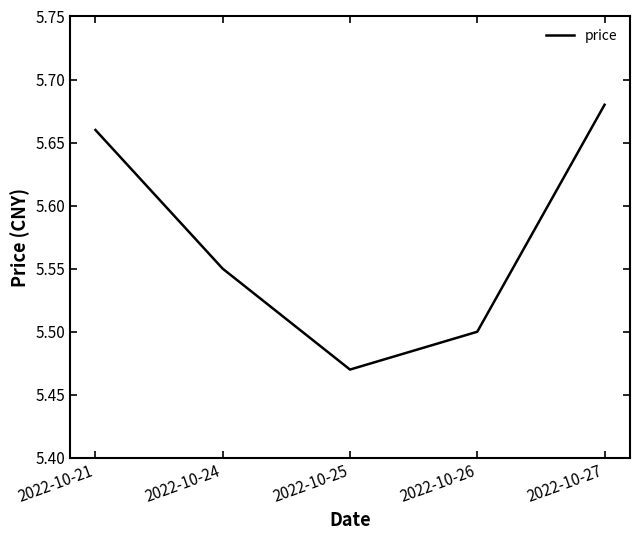

Which has a higher value, 2022-10-26 or 2022-10-25?

2022-10-26